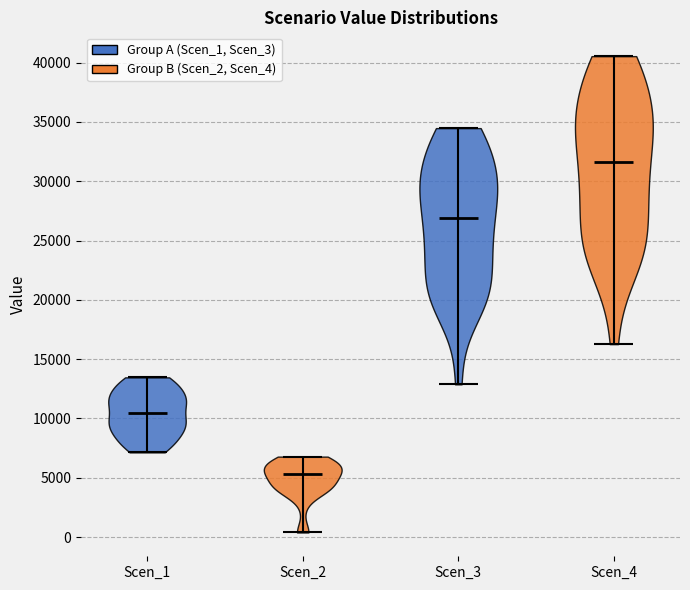

Reading left to right, read every violin against the y-axis: where its median line is, and the lowest and highest points it reaches. The values are not printed on the chart, so give them approximately, as read against the axis.

Scen_1: median line 10500, lowest point 7000, highest point 13500
Scen_2: median line 5500, lowest point 500, highest point 7000
Scen_3: median line 27000, lowest point 13000, highest point 34500
Scen_4: median line 31500, lowest point 16500, highest point 40500